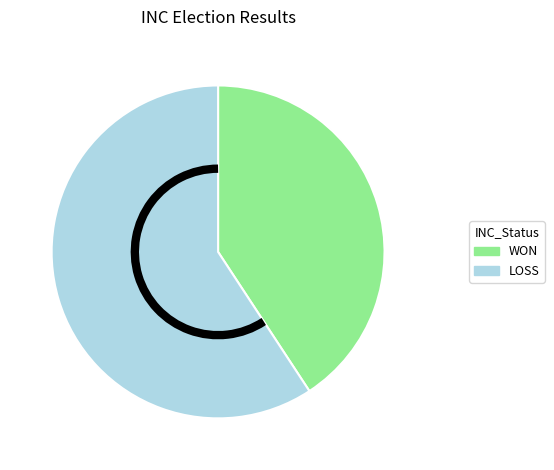

What is the majority slice?

LOSS